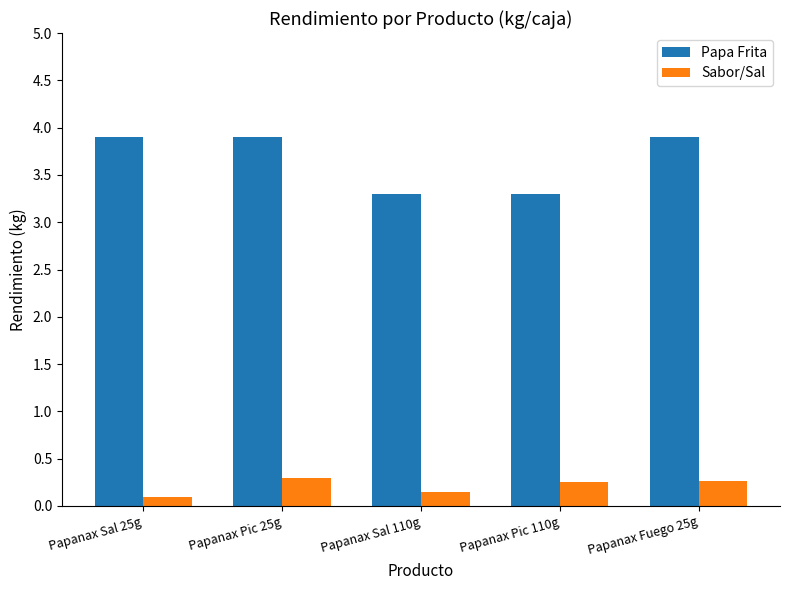

What is the minimum value for Sabor/Sal?

0.1